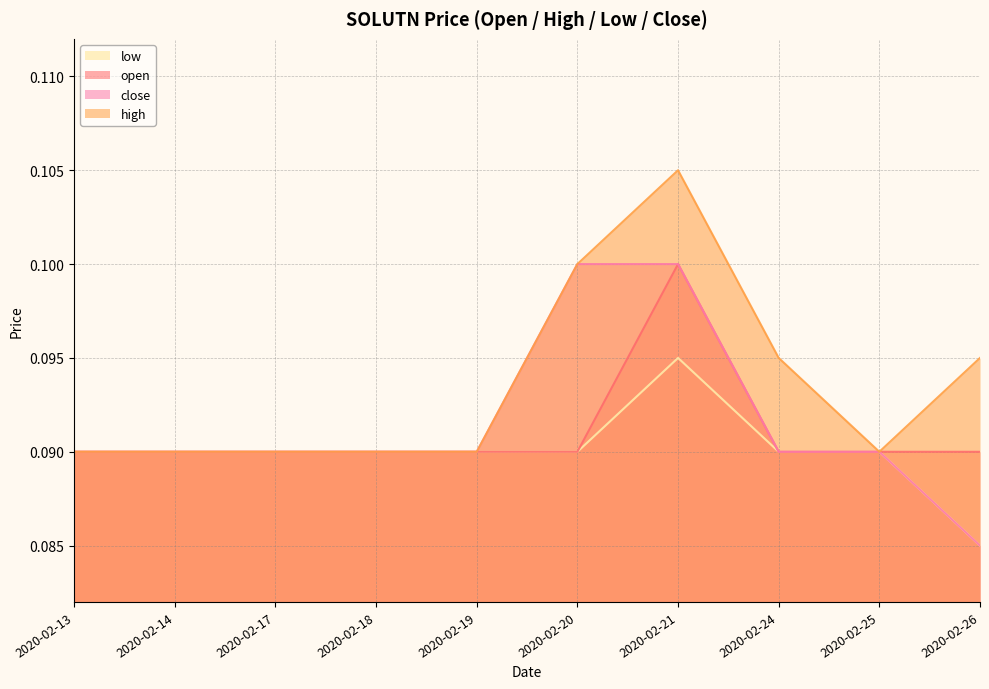

In high, how many points are higher than both neighbors (excluding endpoints)?

1